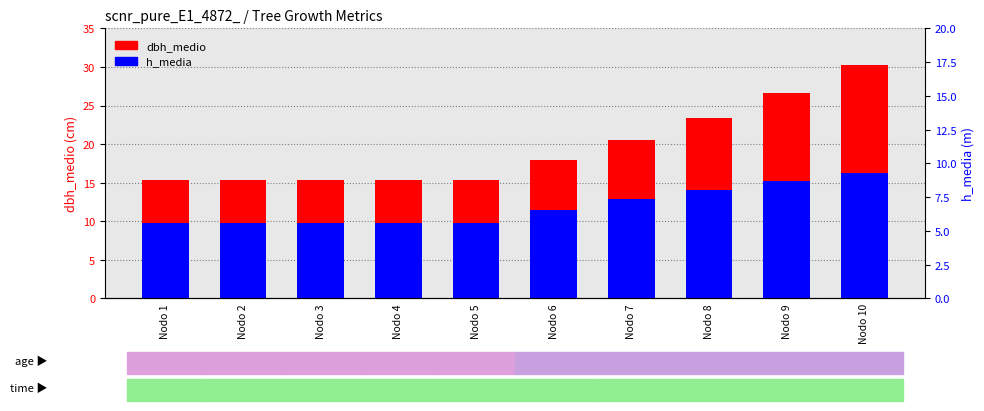

How many groups of bars are there?

10